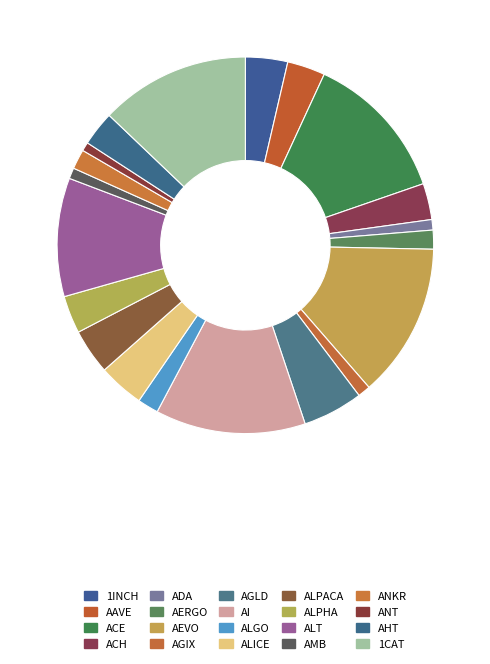

Does any single category account for the majority?

No